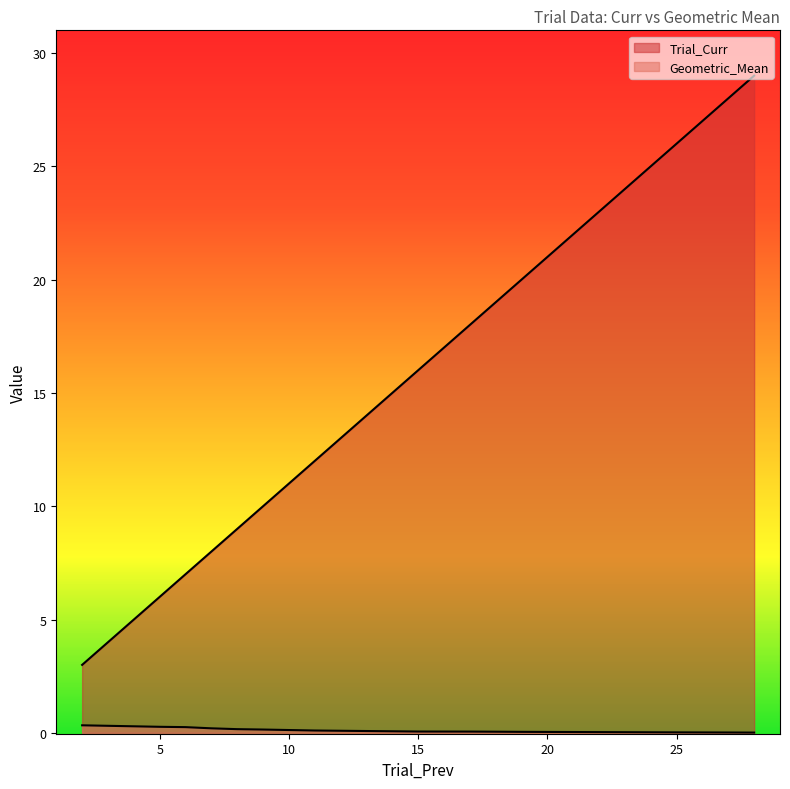

What is the average value of the Trial_Curr series?

15.1